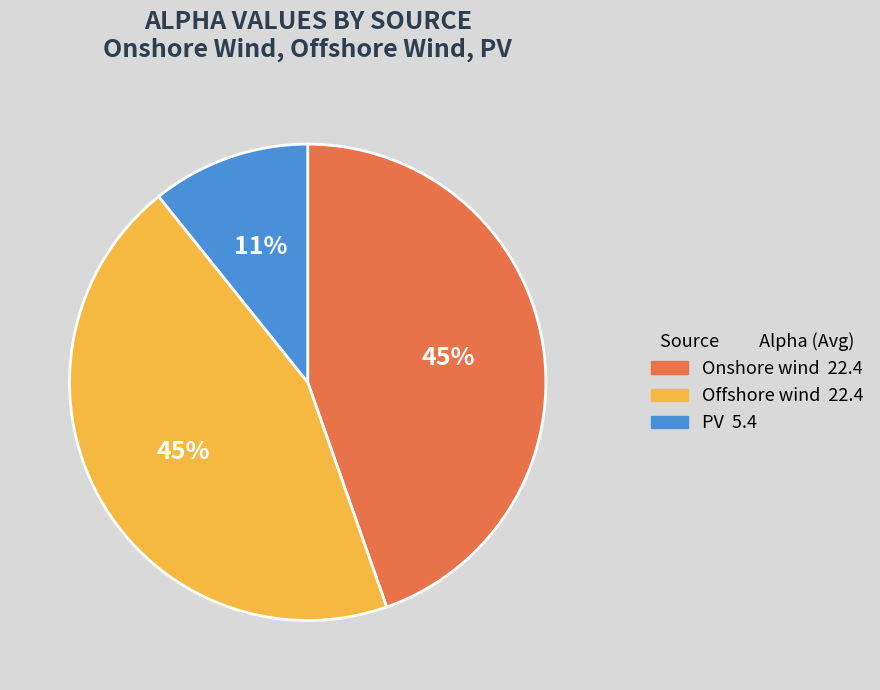

How many segments does this pie chart have?

3